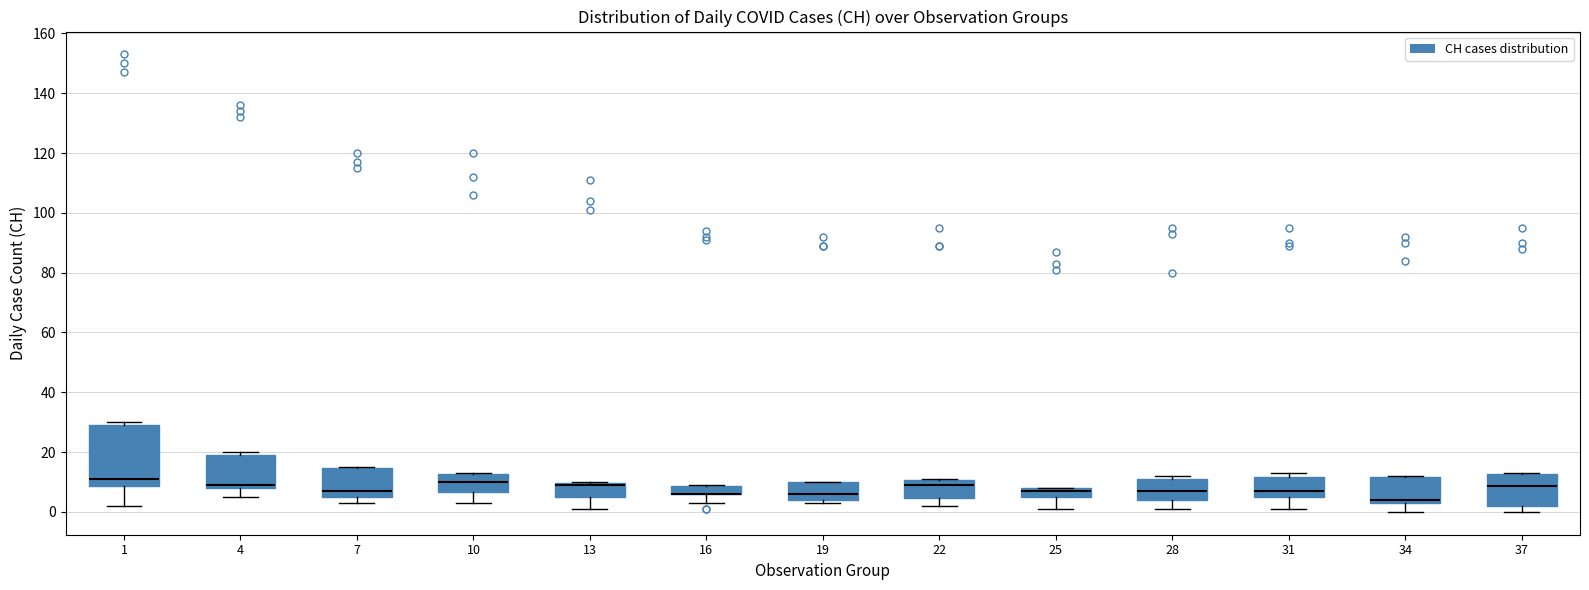

Which box is the tallest, from its lower edge to its upper edge?

1